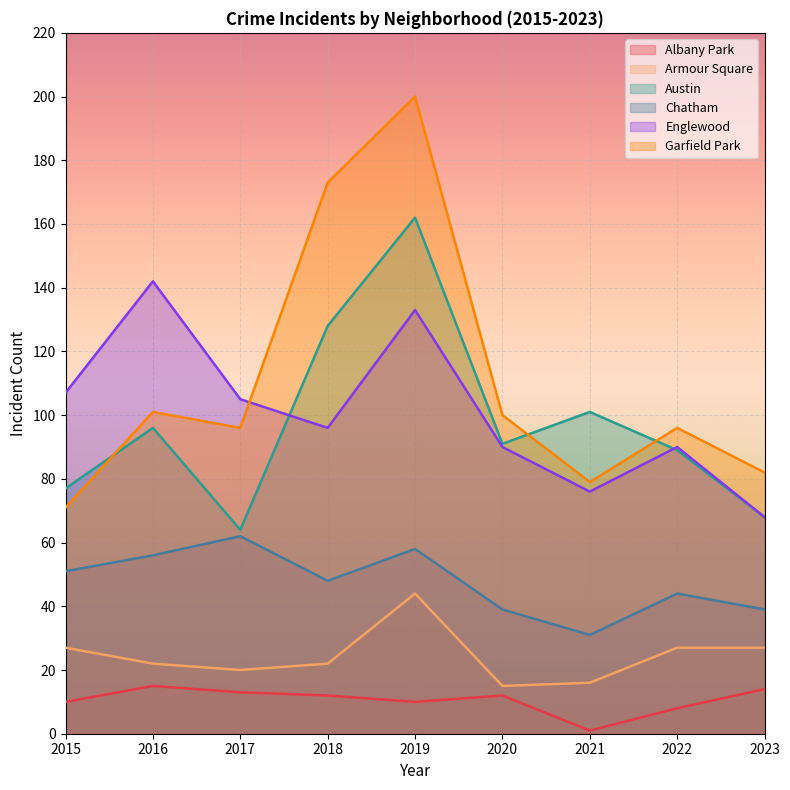

Reading left to right, list all the values displayed in this chart.

Albany Park: 10	15	13	12	10	12	1	8	14
Armour Square: 27	22	20	22	44	15	16	27	27
Austin: 77	96	64	128	162	91	101	89	68
Chatham: 51	56	62	48	58	39	31	44	39
Englewood: 107	142	105	96	133	90	76	90	68
Garfield Park: 71	101	96	173	200	100	79	96	82